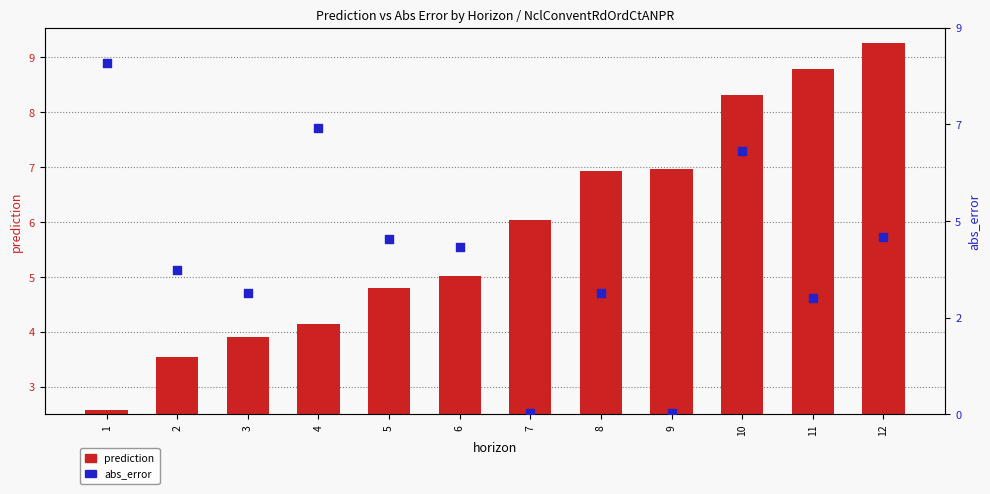

What are all the series names shown in the legend?

prediction, abs_error